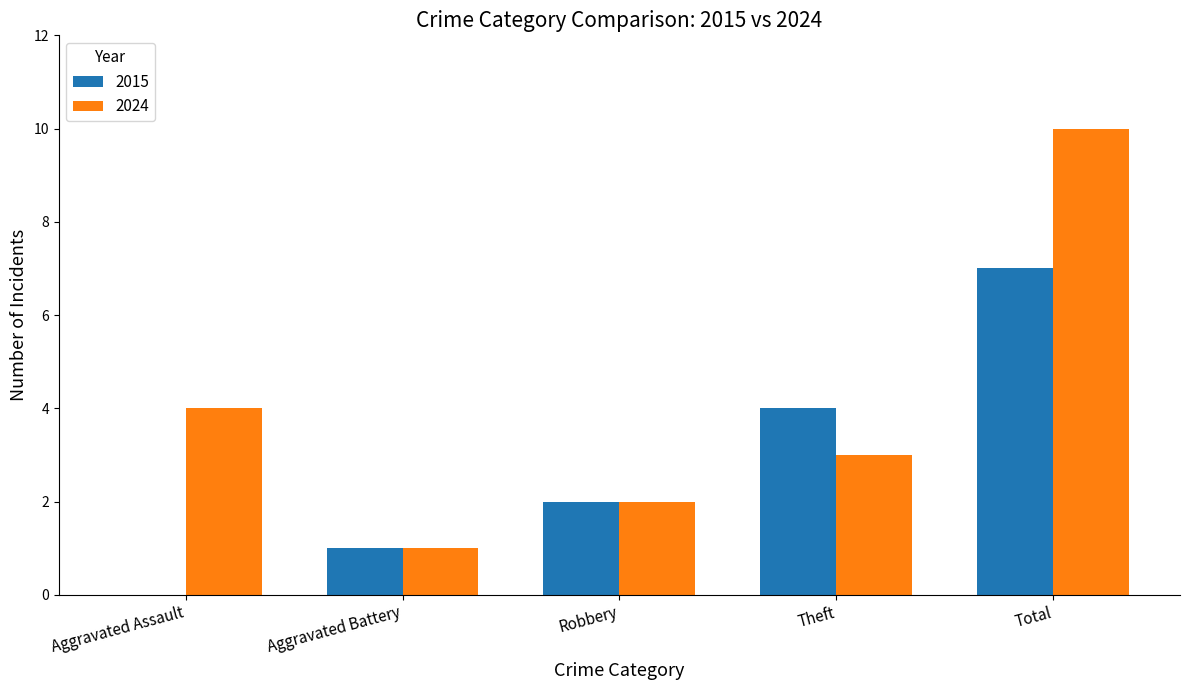

The 2015 series shows 2 at Theft. True or false?

False